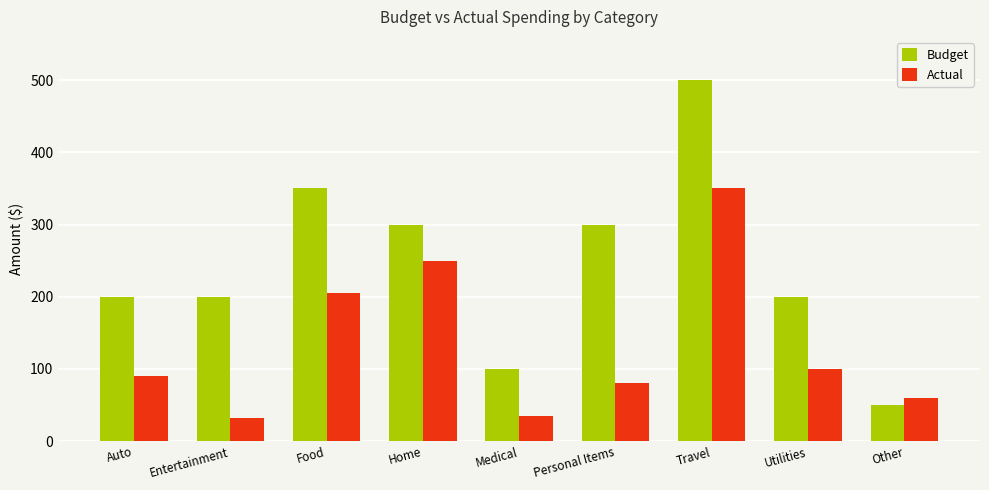

List the series in order of their overall mean, lowest first.

Actual, Budget